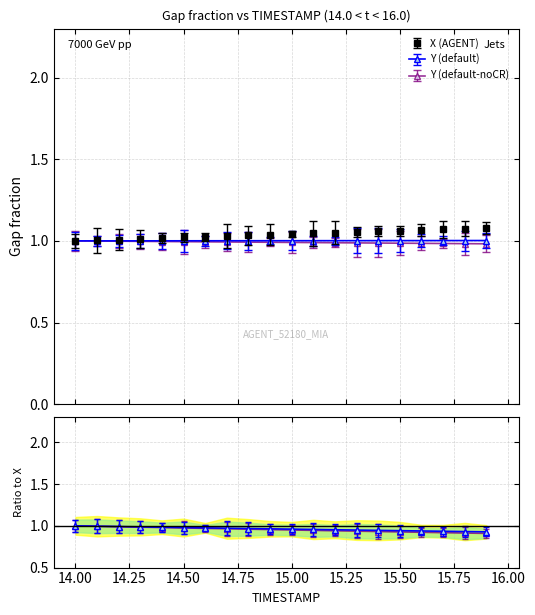

Read the X value at 15.9.

1.1